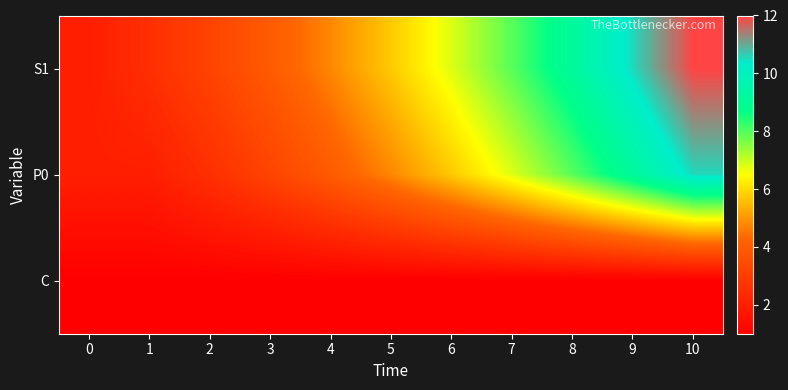

Reading right to left, what are all the values shown in this chart?

S1: 10=12.0	9=10.6	8=9.2	7=8.0	6=6.8	5=5.8	4=4.8	3=4.0	2=3.2	1=2.5	0=2.0
P0: 10=10.6	9=9.2	8=8.0	7=6.8	6=5.8	5=4.8	4=4.0	3=3.2	2=2.5	1=2.0	0=2.0
C: 10=1.0	9=1.0	8=1.0	7=1.0	6=1.0	5=1.0	4=1.0	3=1.0	2=1.0	1=1.0	0=1.0